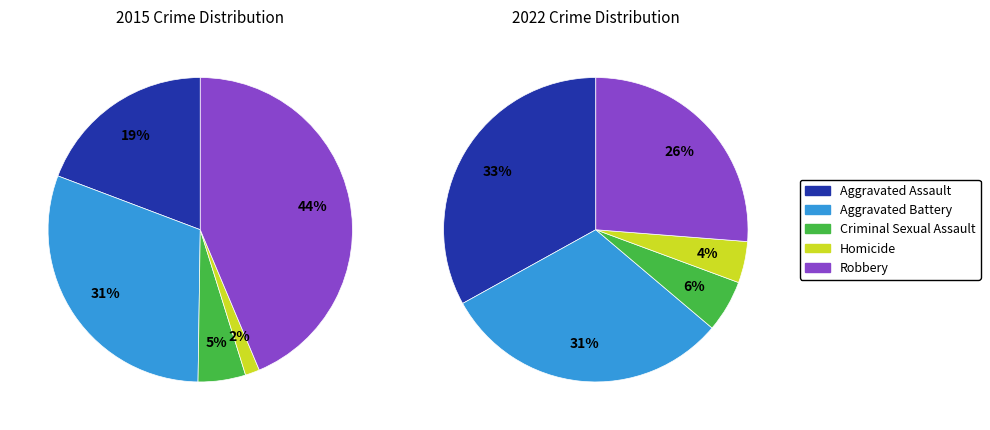

What is the change in value from Aggravated Battery to Homicide?

-247